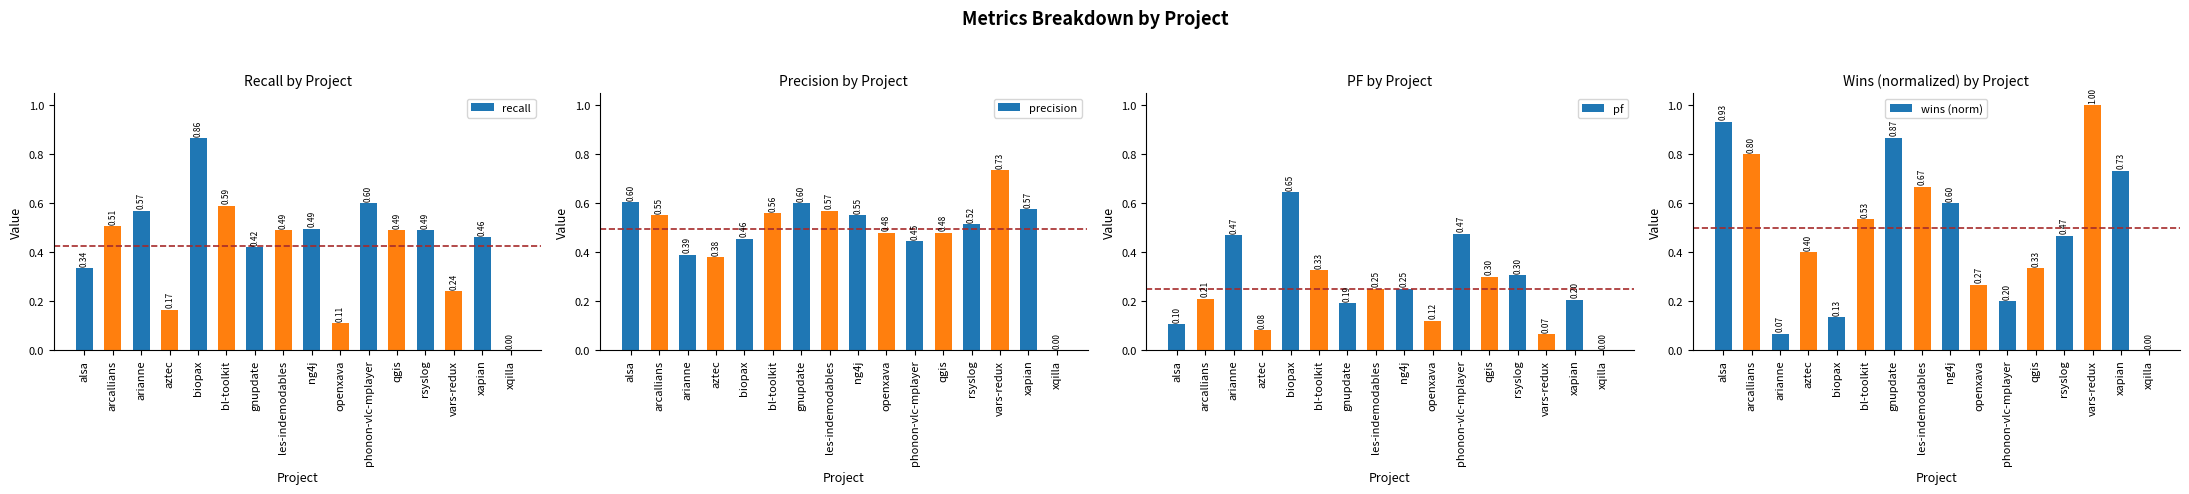

Does the chart contain stacked bars?

No